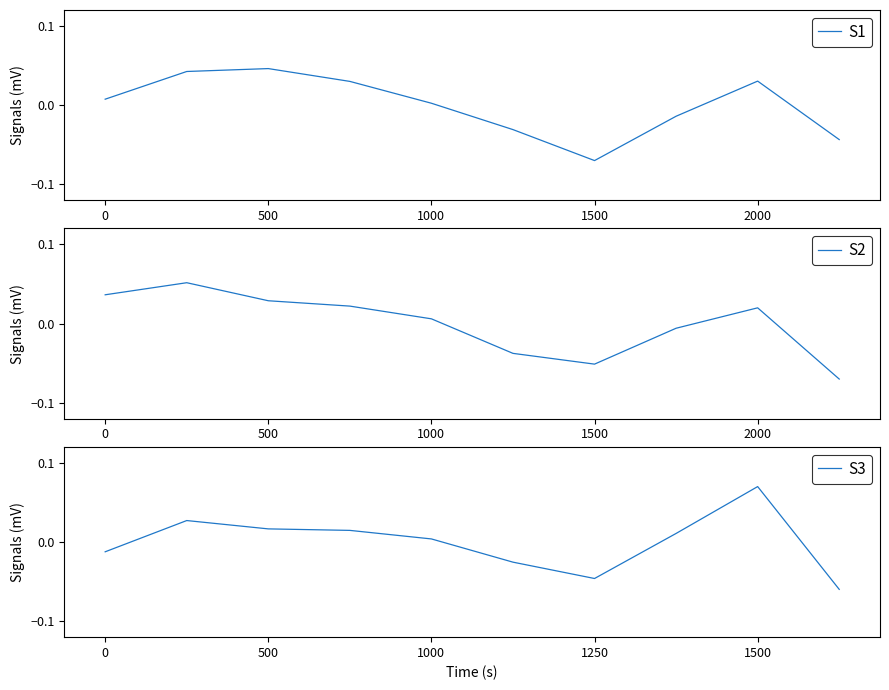

At which label is S3 closest to 0?

1000